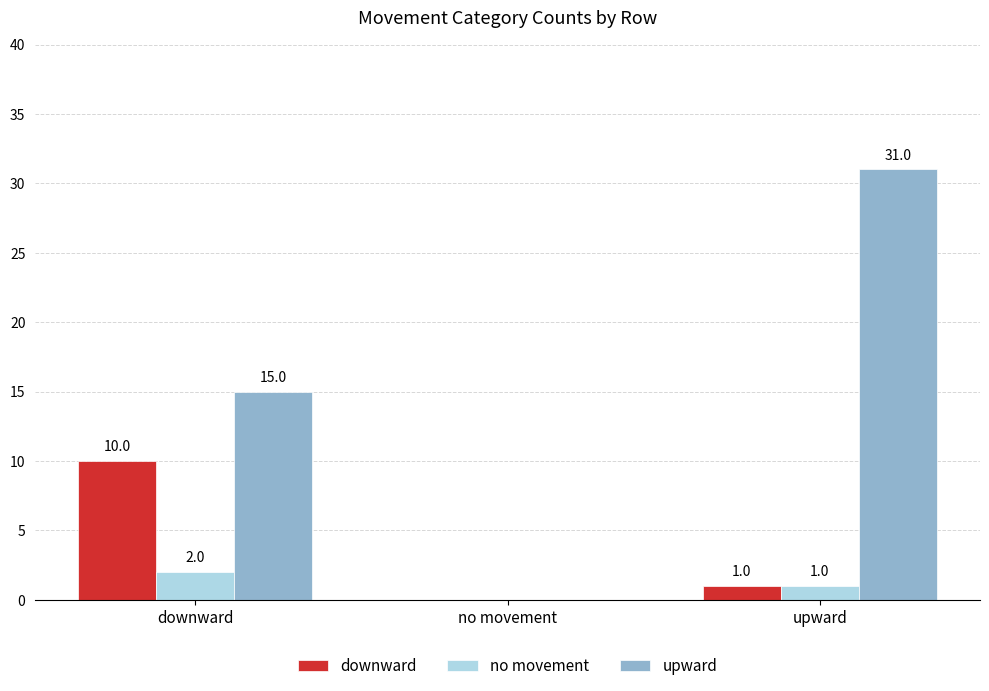

Reading left to right, list all the values displayed in this chart.

downward: downward=10	no movement=0	upward=1
no movement: downward=2	no movement=0	upward=1
upward: downward=15	no movement=0	upward=31